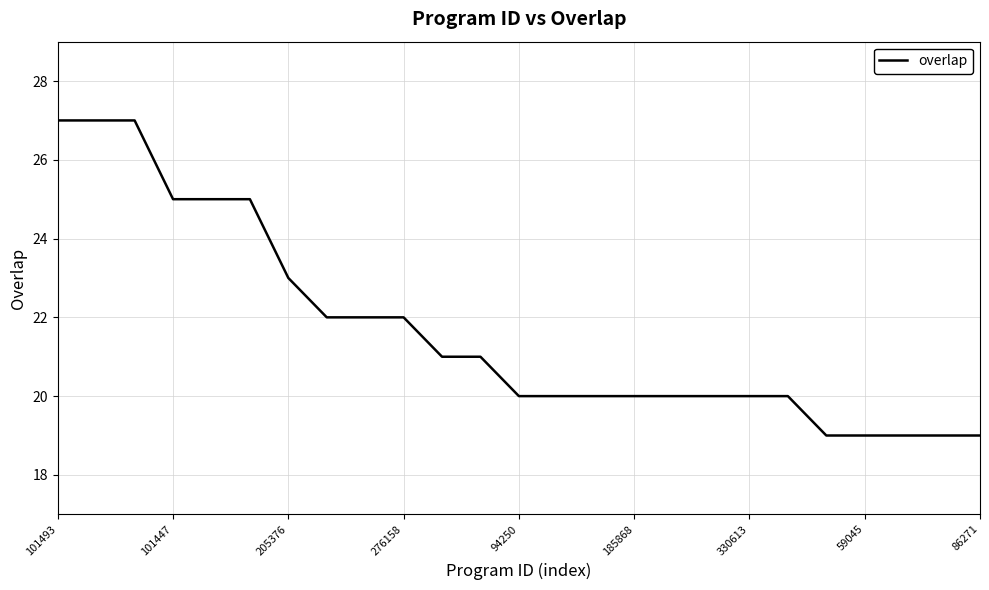

Reading left to right, transcribe all the data shown in this chart.

27	27	27	25	25	25	23	22	22	22	21	21	20	20	20	20	20	20	20	20	19	19	19	19	19